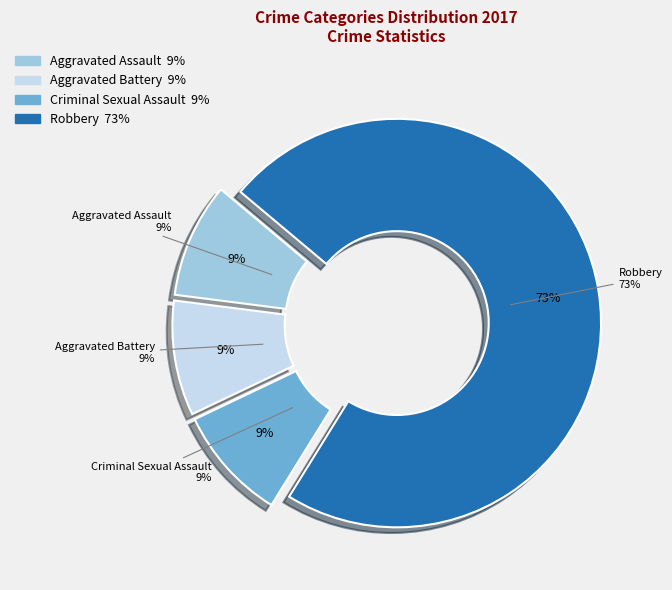

What percentage is the Criminal Sexual Assault slice, to the nearest percent?

9%